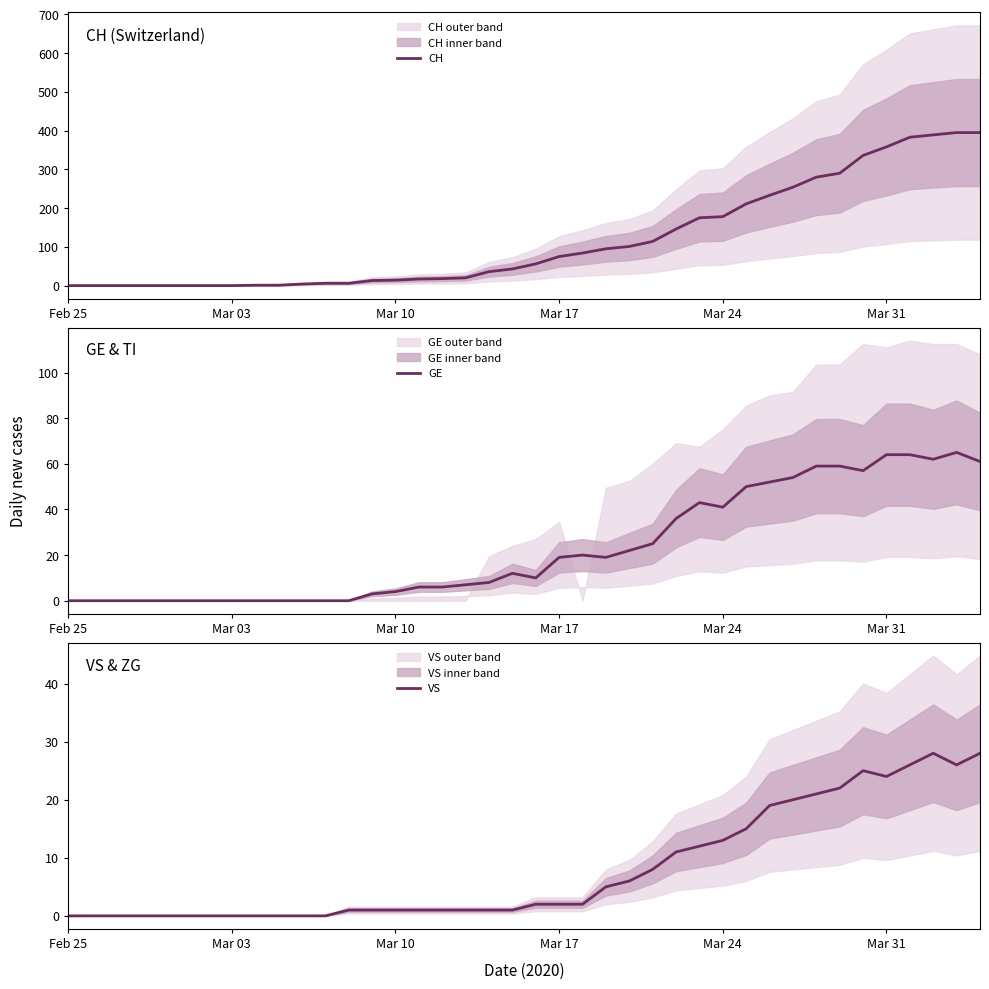

What is the difference between the maximum and minimum values in the VS series?

28